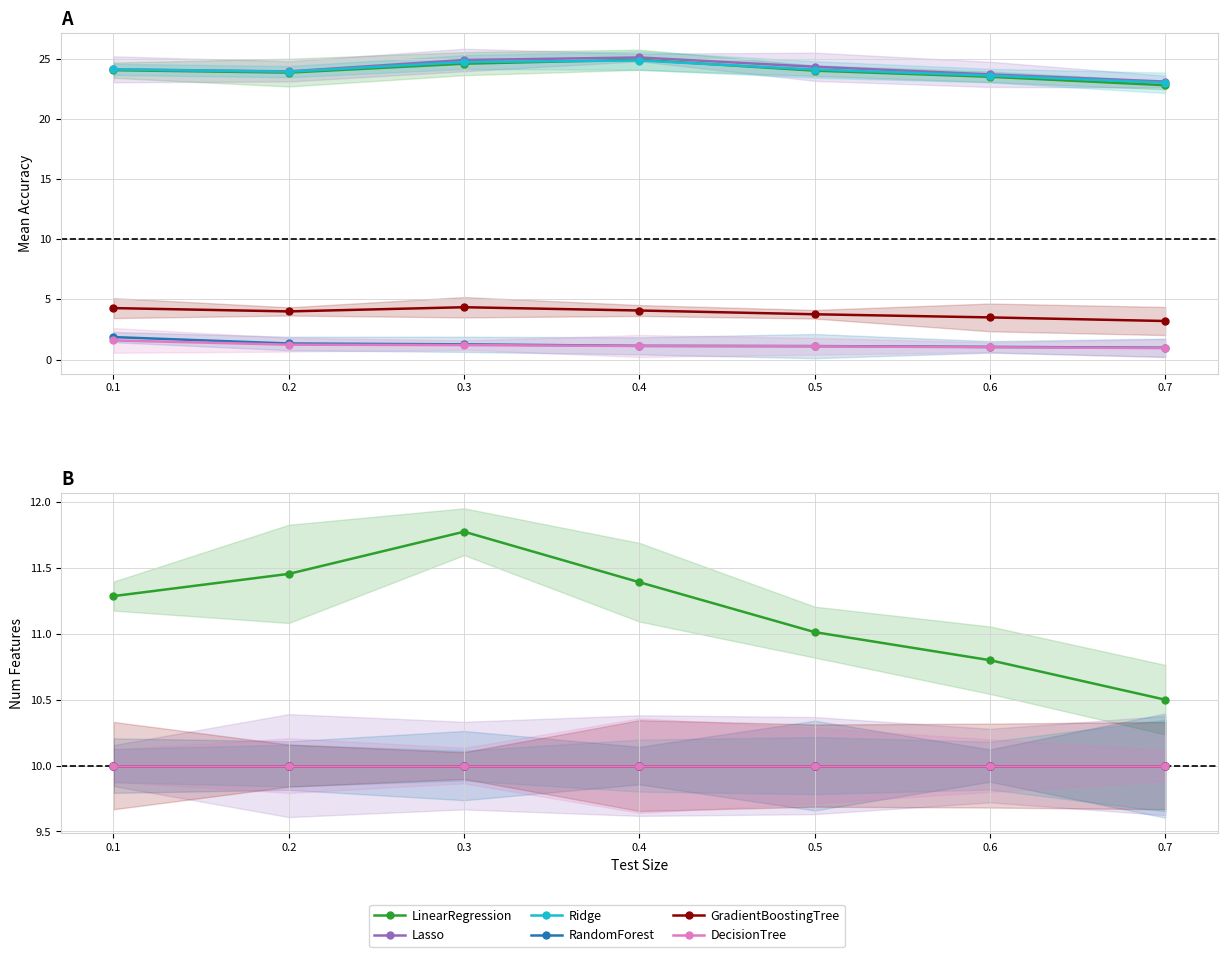

What is the average value of the LinearRegression series?

11.2